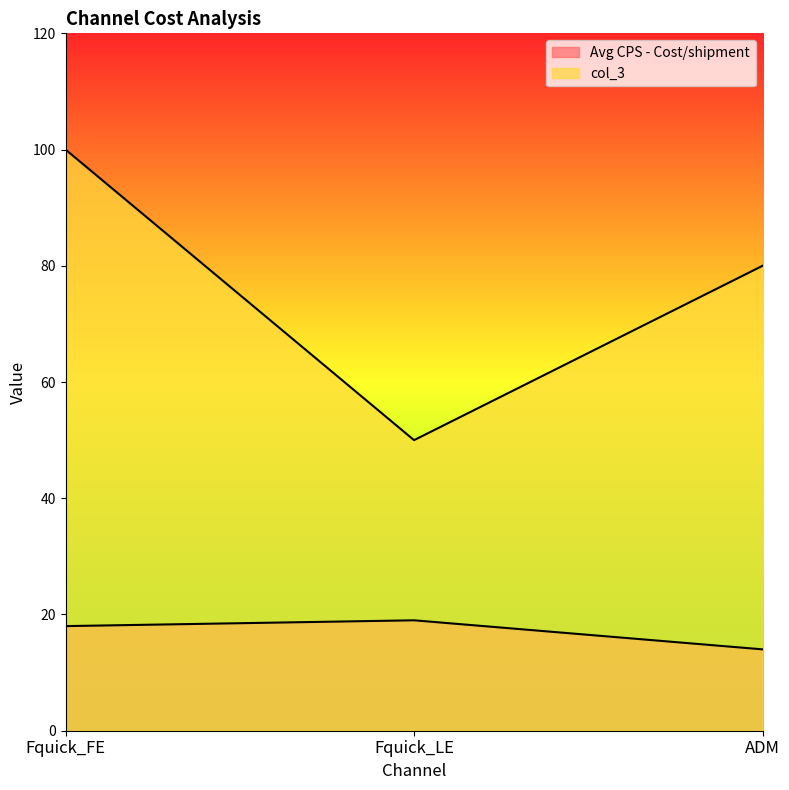

At which category does the chart reach its peak across all series?

Fquick_FE